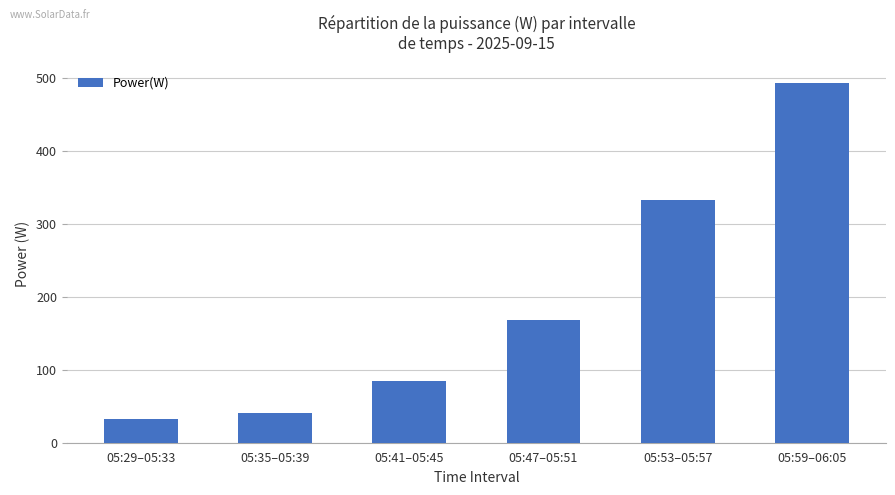

Which has a higher value, 05:53–05:57 or 05:41–05:45?

05:53–05:57